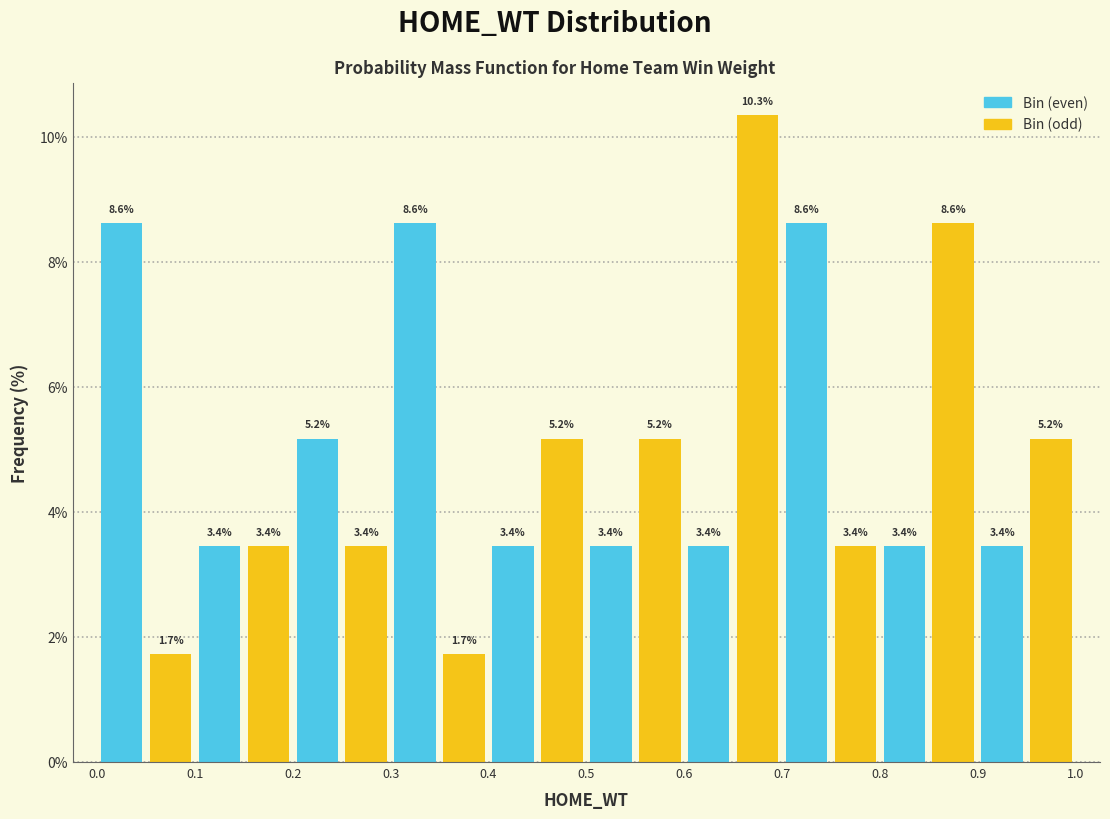

Over which range of the x-axis is the bar tallest?

0.65 to 0.70